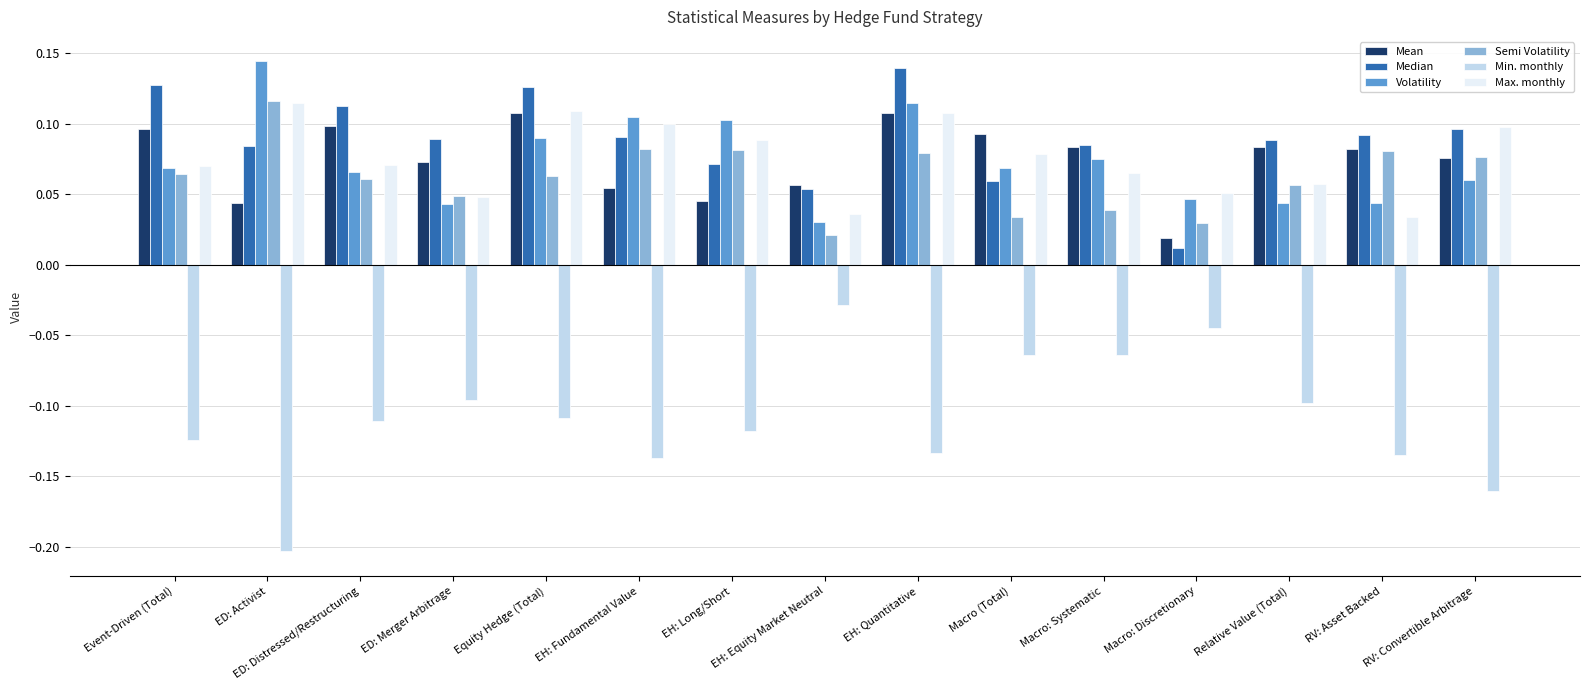

What is the sum of all Volatility values?

1.1